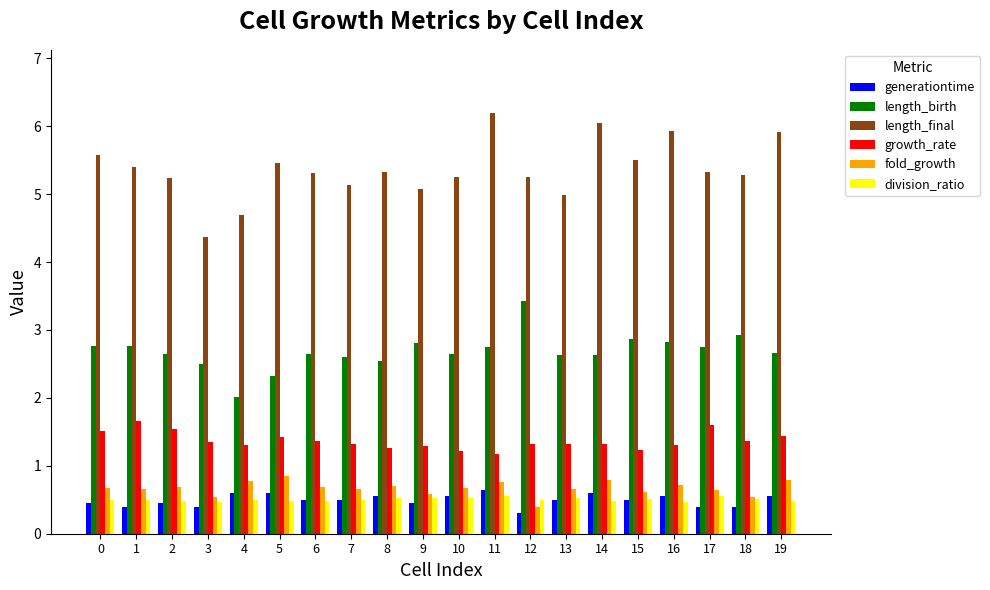

At which label does length_birth reach its minimum?

4